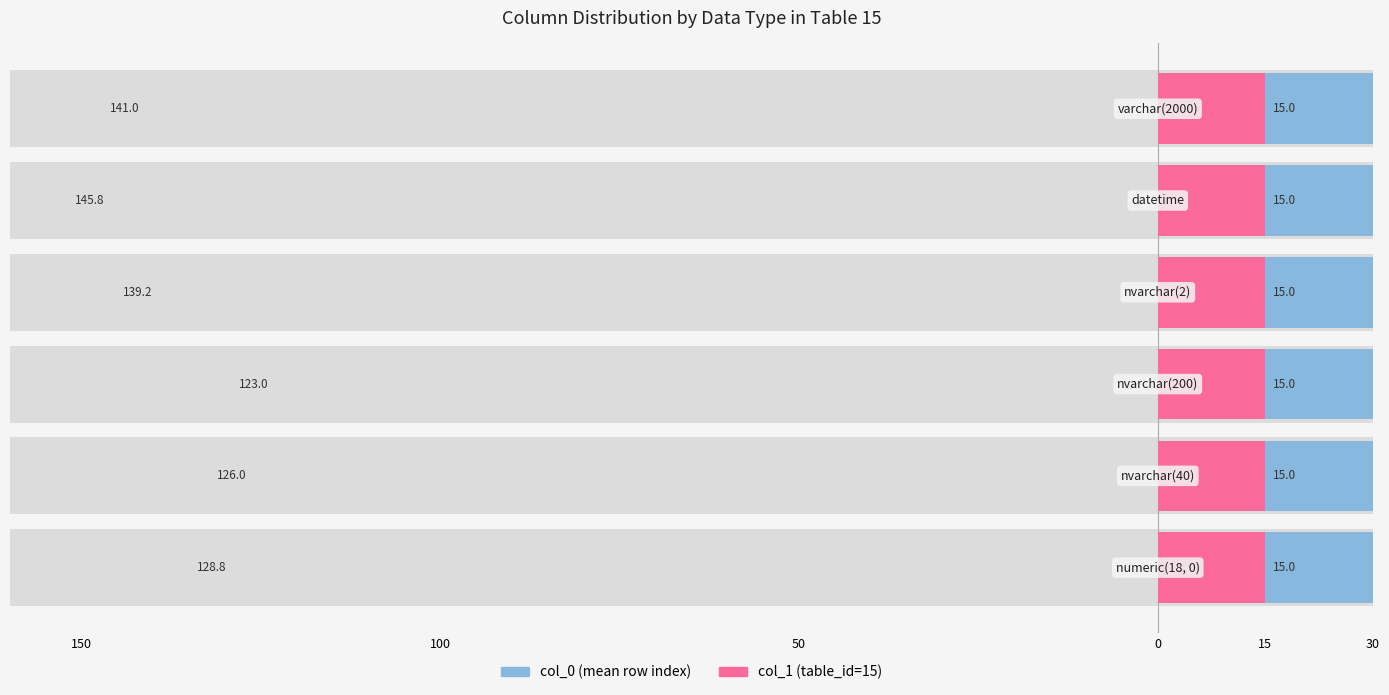

How many groups of bars are there?

6